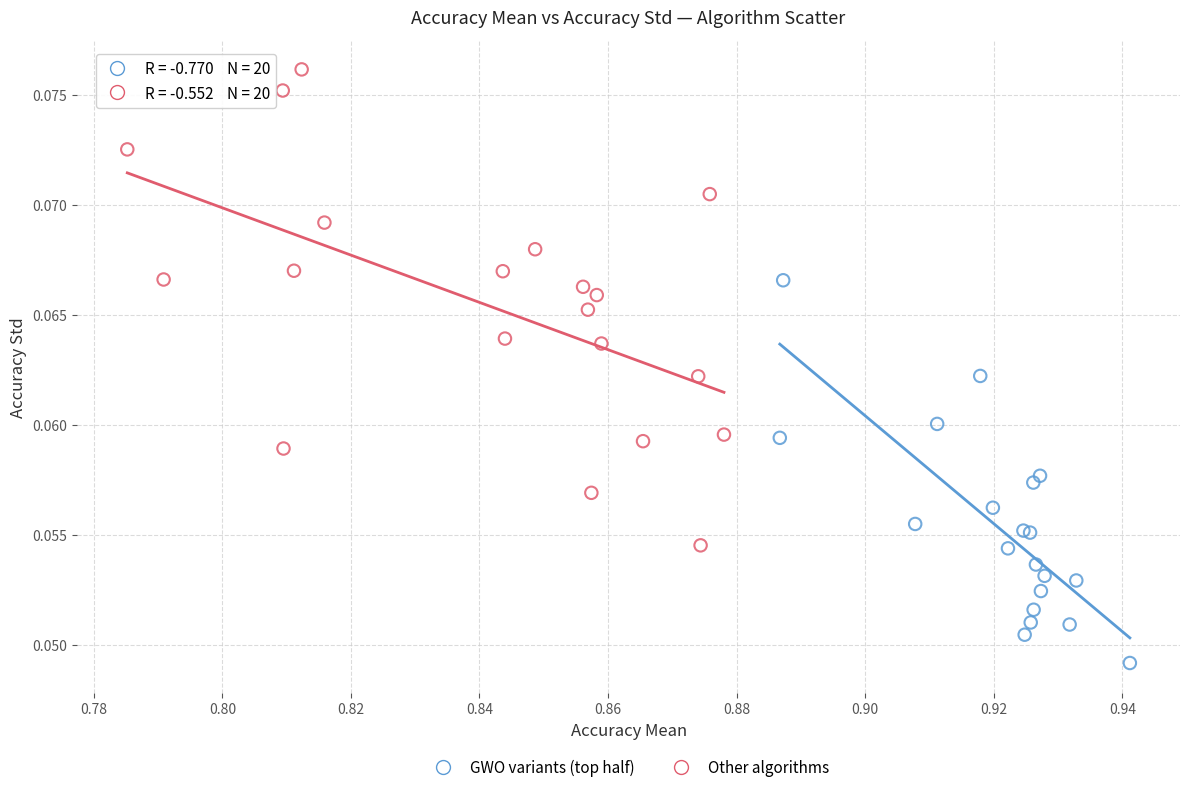

Which series contains the highest Y value?

Other algorithms